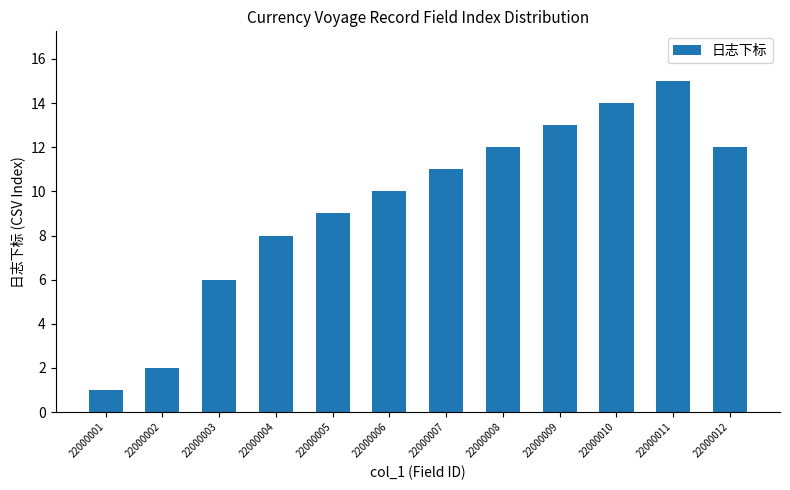

What is the smallest value displayed?

1